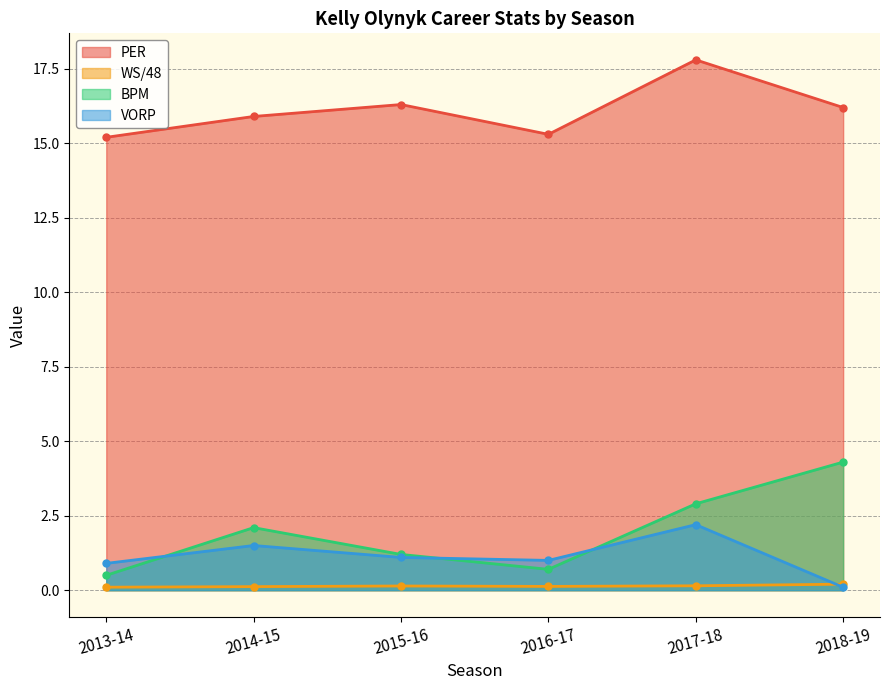

At which label is PER closest to 16?

2014-15